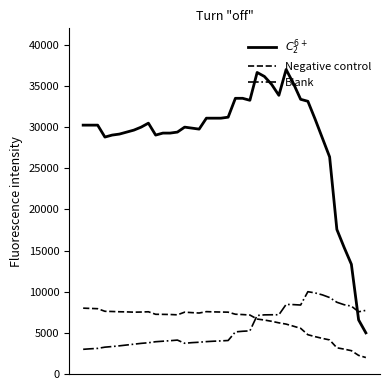

What is the difference between the maximum and minimum values in the Negative control series?

6000.0